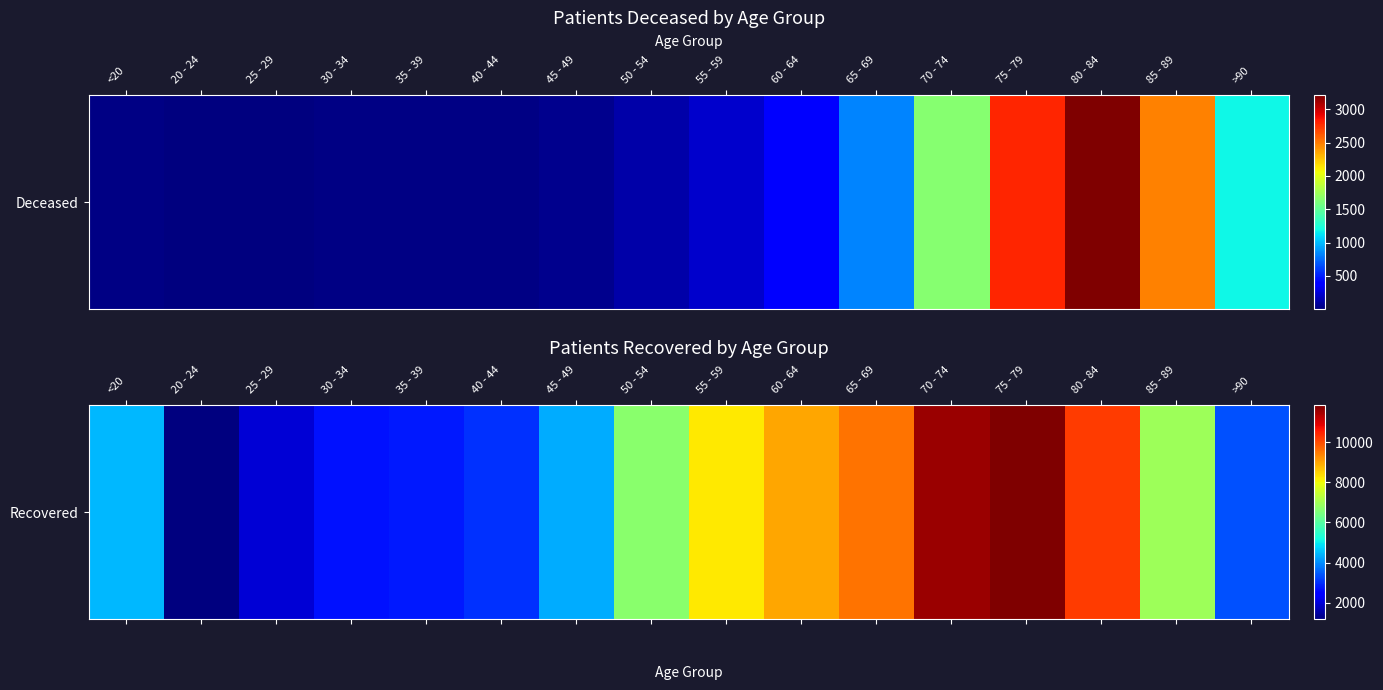

At which category does the chart reach its peak across all series?

75 - 79